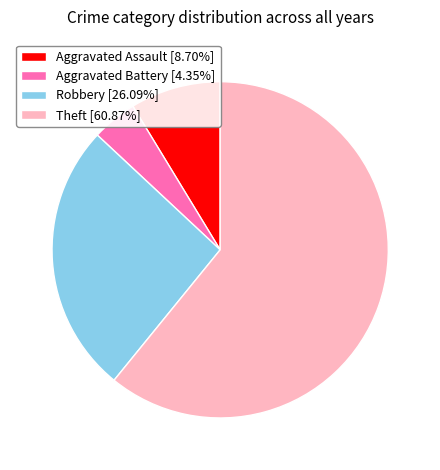

Combined, do Aggravated Assault [8.70%] and Robbery [26.09%] account for over 50%?

No